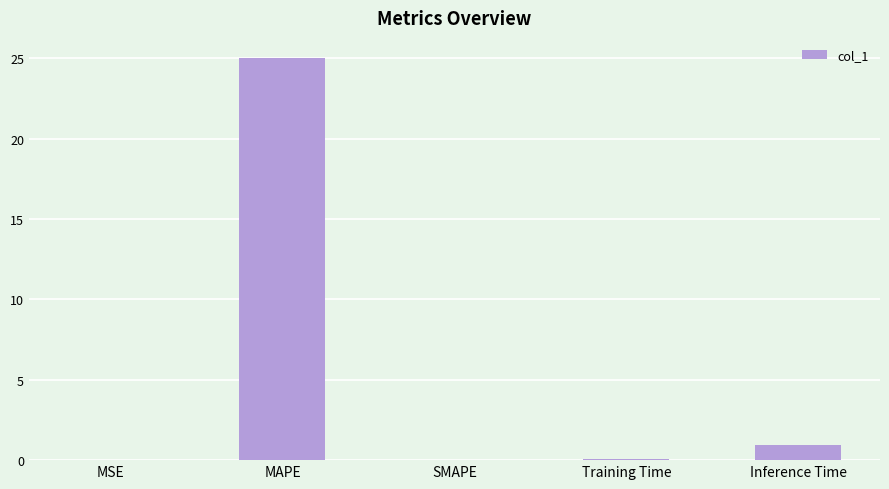

Where is the data nearest to the value 12?

Inference Time